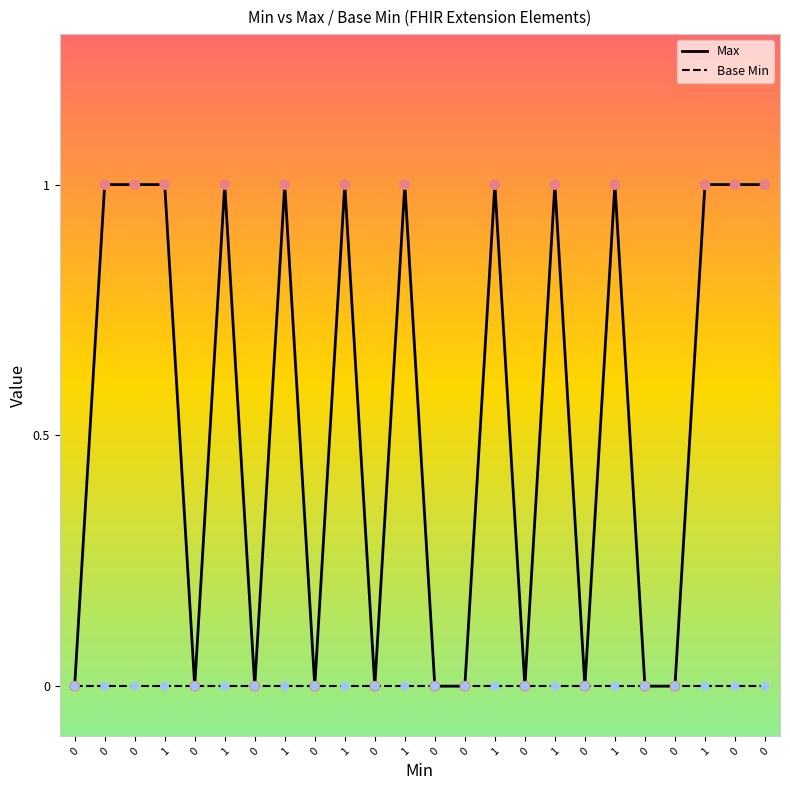

Which series has the largest total across all categories?

Max